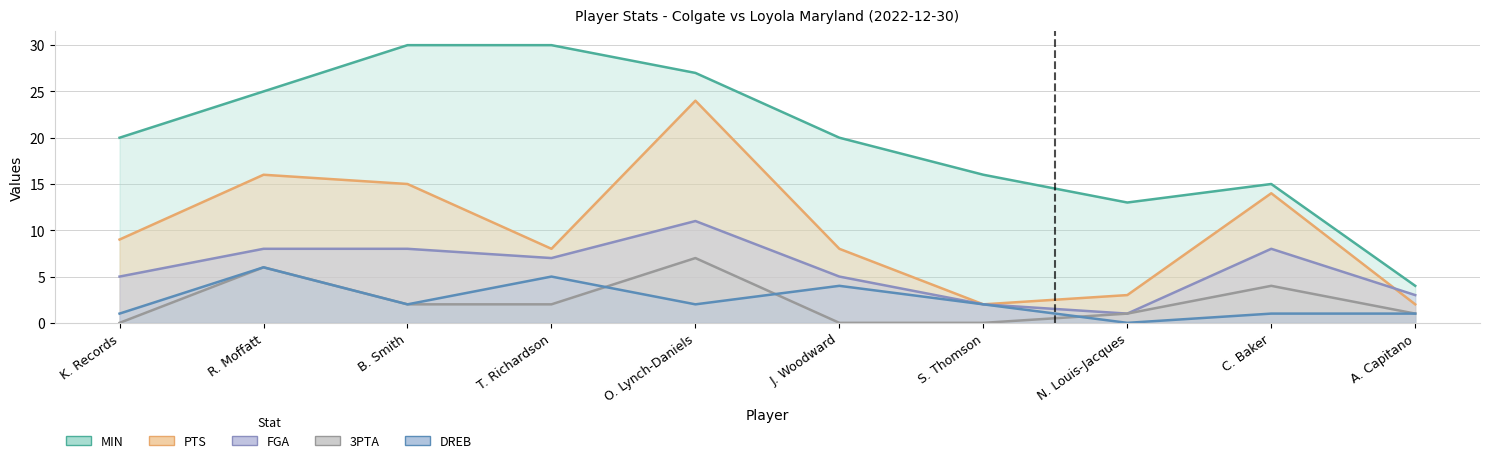

Reading right to left, list all the values displayed in this chart.

MIN: A. Capitano=4	C. Baker=15	N. Louis-Jacques=13	S. Thomson=16	J. Woodward=20	O. Lynch-Daniels=27	T. Richardson=30	B. Smith=30	R. Moffatt=25	K. Records=20
PTS: A. Capitano=2	C. Baker=14	N. Louis-Jacques=3	S. Thomson=2	J. Woodward=8	O. Lynch-Daniels=24	T. Richardson=8	B. Smith=15	R. Moffatt=16	K. Records=9
FGA: A. Capitano=3	C. Baker=8	N. Louis-Jacques=1	S. Thomson=2	J. Woodward=5	O. Lynch-Daniels=11	T. Richardson=7	B. Smith=8	R. Moffatt=8	K. Records=5
3PTA: A. Capitano=1	C. Baker=4	N. Louis-Jacques=1	S. Thomson=0	J. Woodward=0	O. Lynch-Daniels=7	T. Richardson=2	B. Smith=2	R. Moffatt=6	K. Records=0
DREB: A. Capitano=1	C. Baker=1	N. Louis-Jacques=0	S. Thomson=2	J. Woodward=4	O. Lynch-Daniels=2	T. Richardson=5	B. Smith=2	R. Moffatt=6	K. Records=1